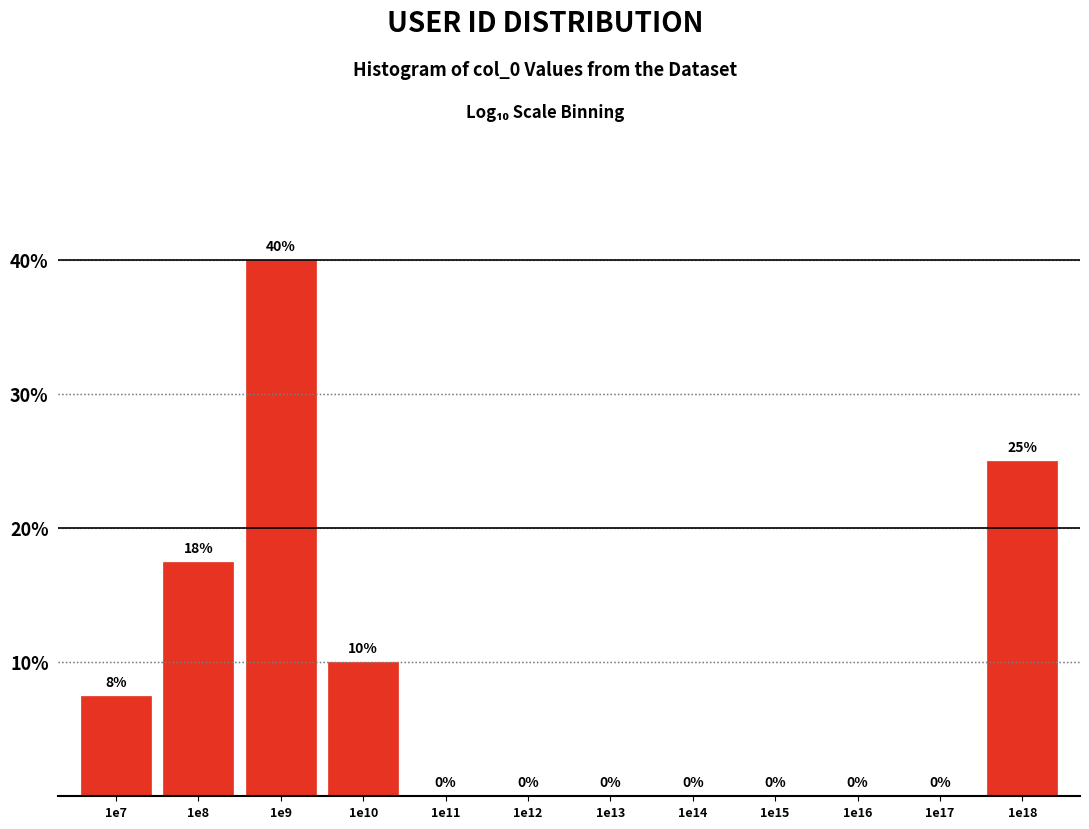

Between 1e9 and 1e12, which is larger?

1e9